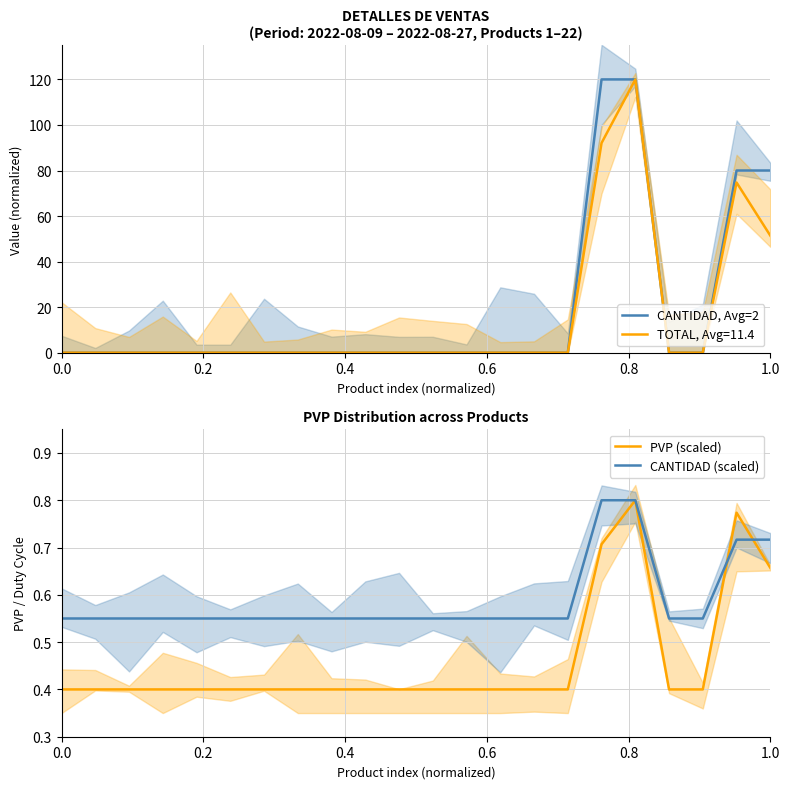

What is the minimum value for PVP (scaled)?

0.4